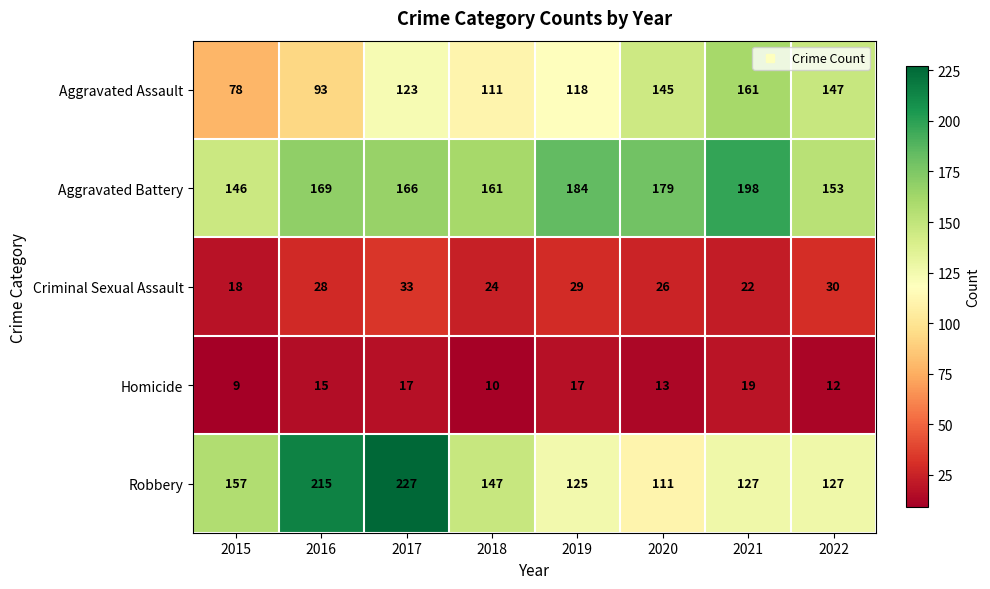

True or false: Criminal Sexual Assault has a value of 9 at 2017.

False